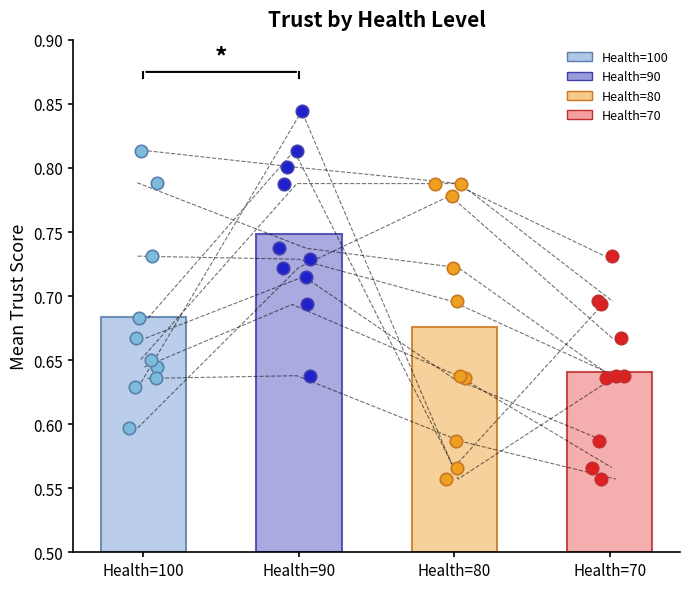

Which series contains the lowest Y value?

Health=80